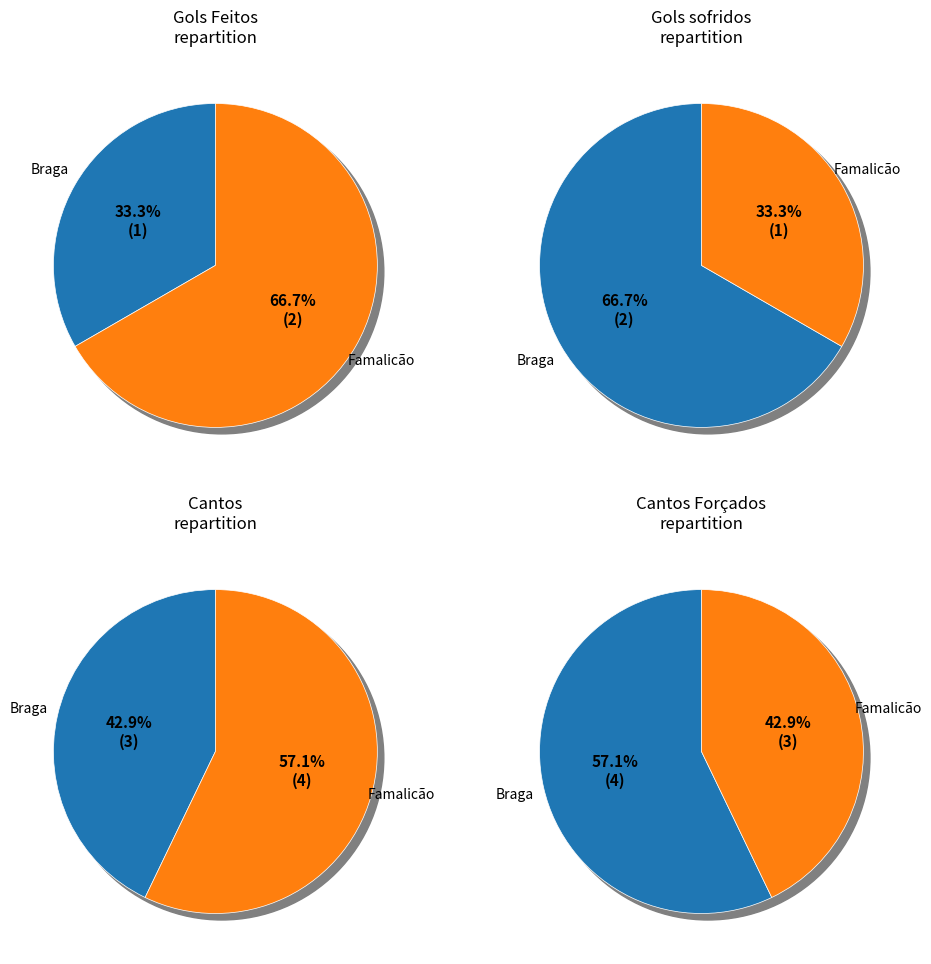

Does any single category account for the majority?

Yes